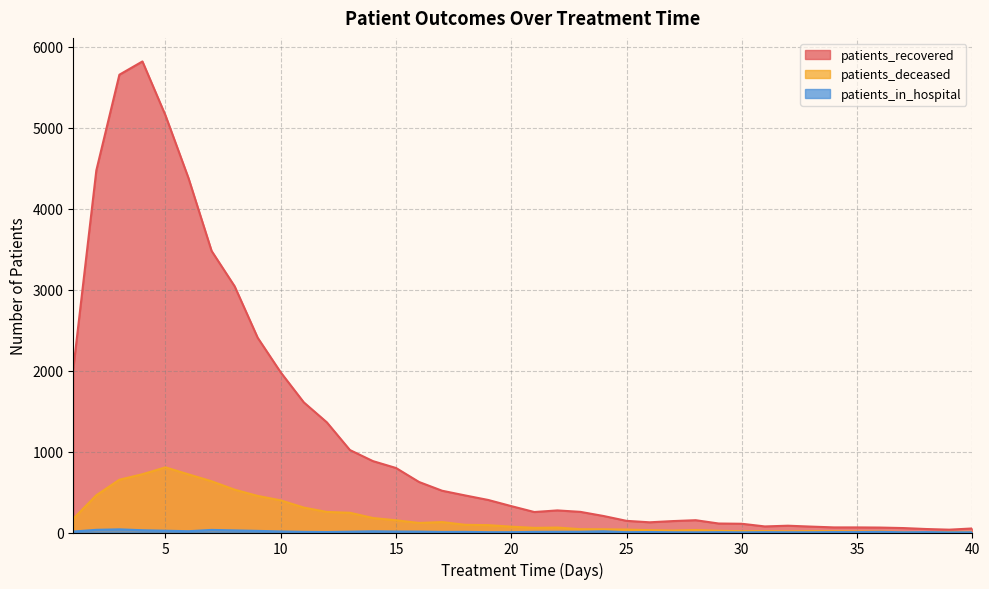

Does the chart display data point markers on the line(s)?

No